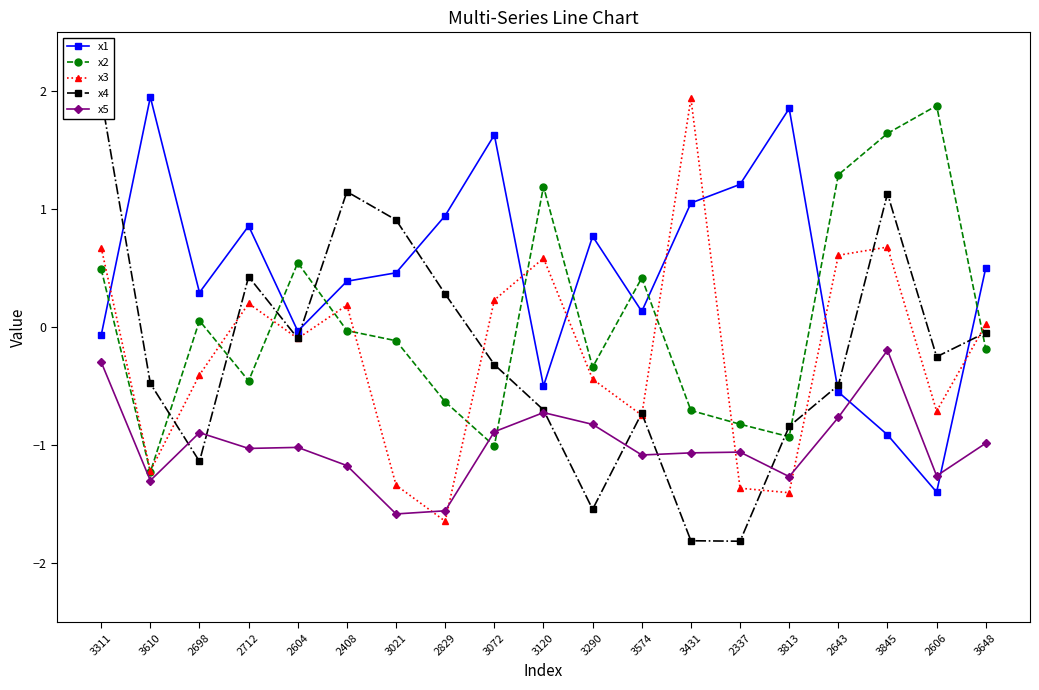

The value of x4 at 3610 is -0.5. True or false?

True